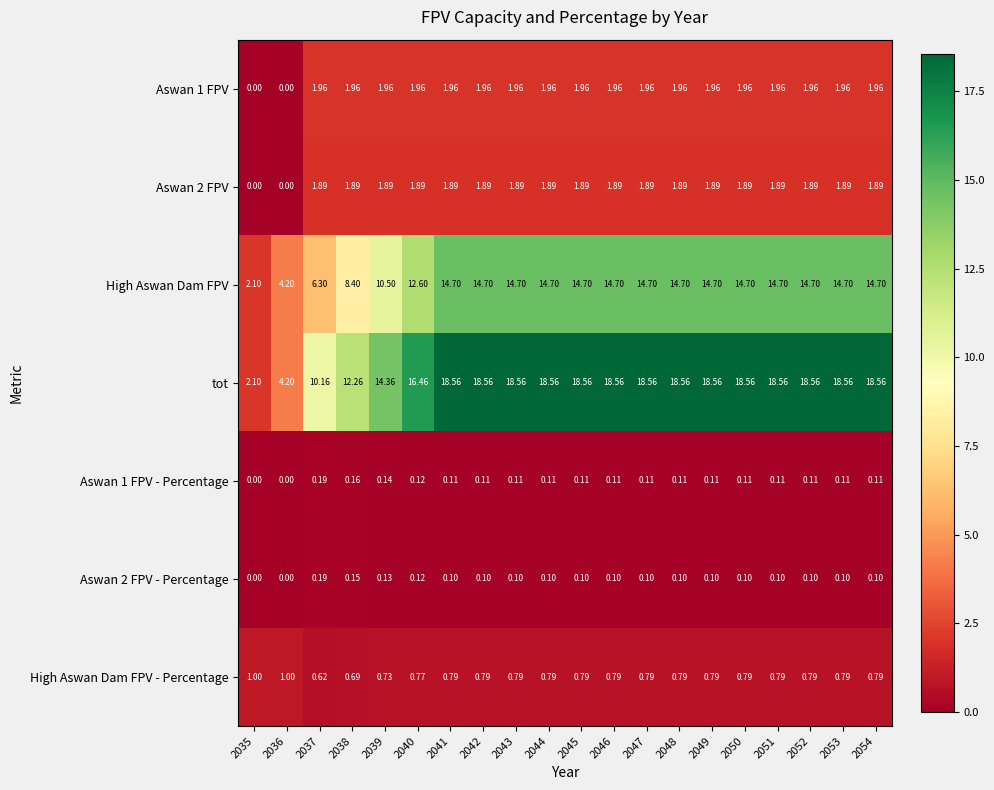

Rank the series at 2044 from highest to lowest value.

tot, High Aswan Dam FPV, Aswan 1 FPV, Aswan 2 FPV, High Aswan Dam FPV - Percentage, Aswan 1 FPV - Percentage, Aswan 2 FPV - Percentage